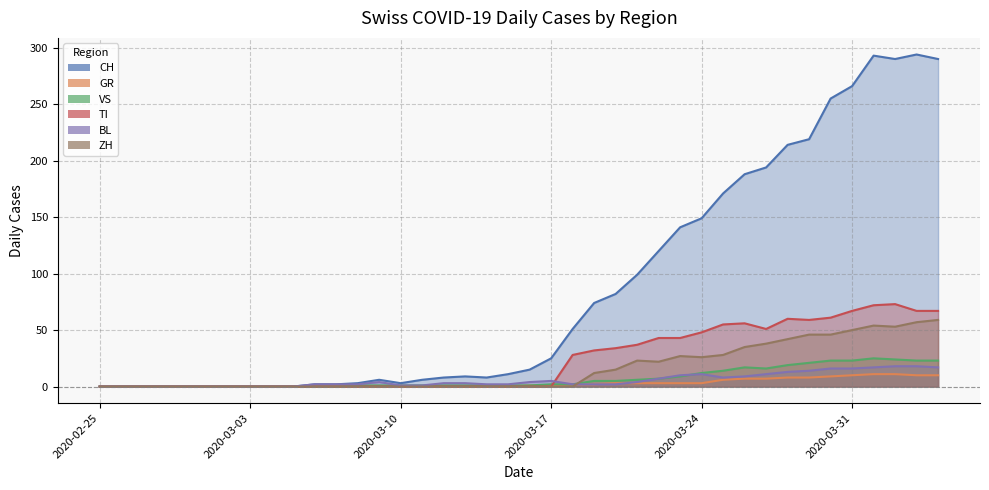

Which series has the largest range (max minus min)?

CH